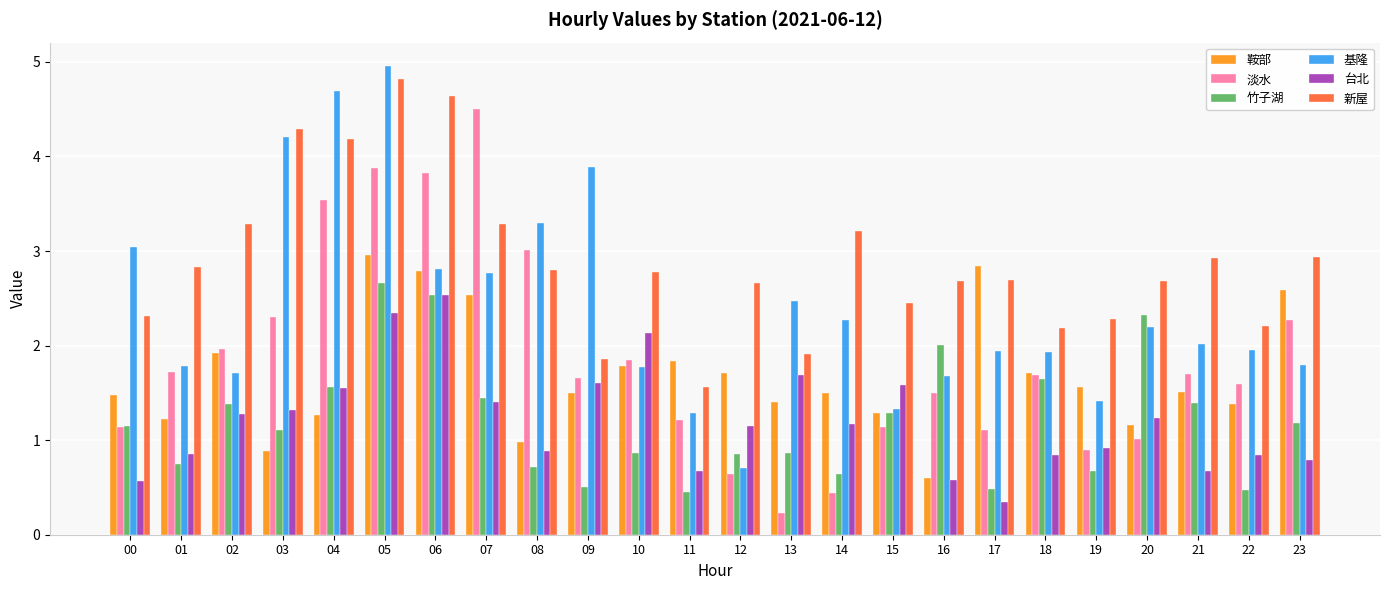

How many data points in 竹子湖 are less than 1?

11